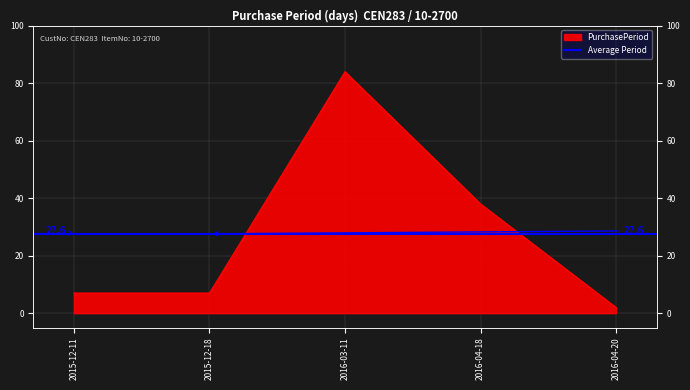

Reading left to right, list all the values displayed in this chart.

2015-12-11=7	2015-12-18=7	2016-03-11=84	2016-04-18=38	2016-04-20=2